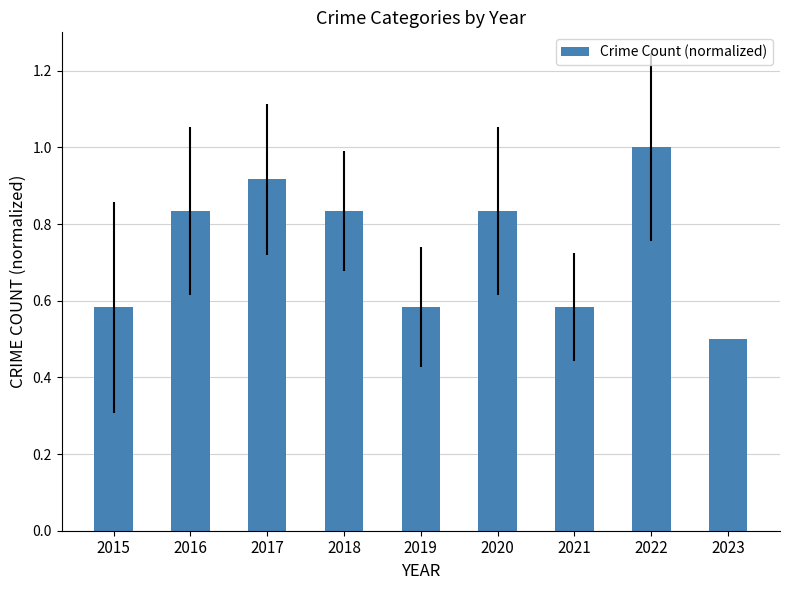

What is the average value?

0.7